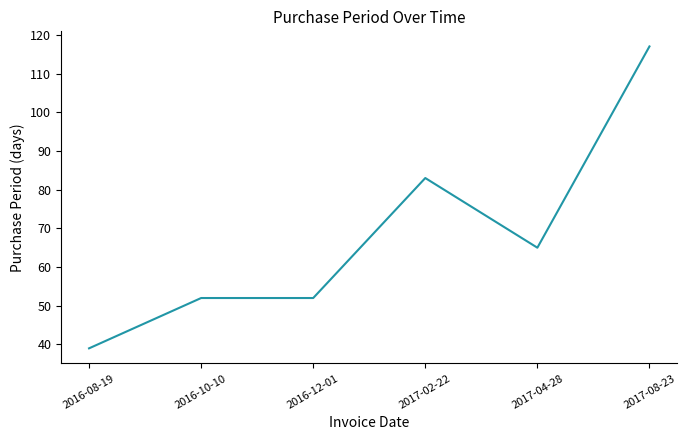

Reading left to right, what are all the values shown in this chart?

39	52	52	83	65	117